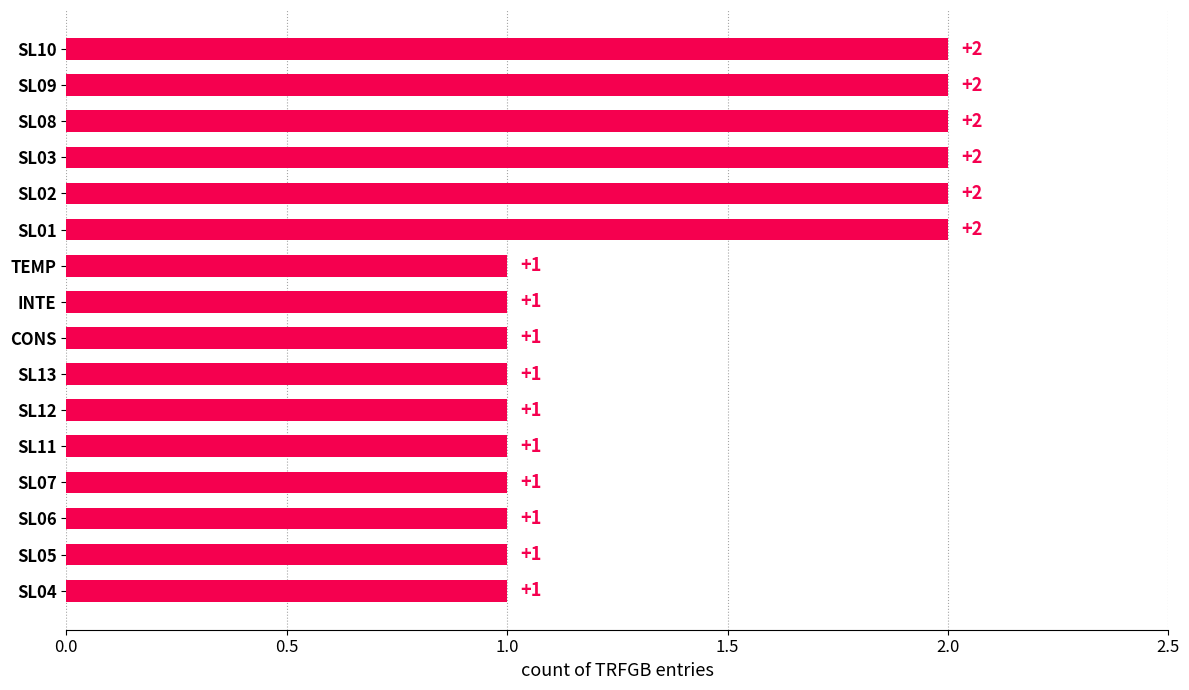

Reading bottom to top, list all the values displayed in this chart.

SL04=1	SL05=1	SL06=1	SL07=1	SL11=1	SL12=1	SL13=1	CONS=1	INTE=1	TEMP=1	SL01=2	SL02=2	SL03=2	SL08=2	SL09=2	SL10=2